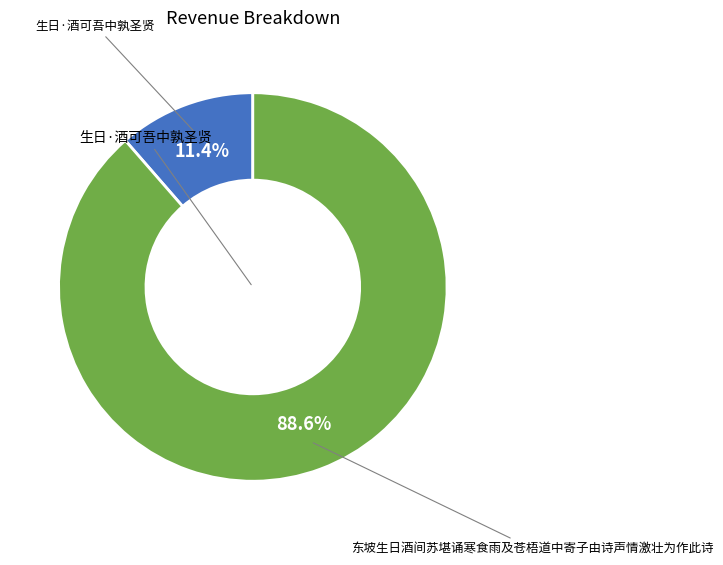

True or false: 东坡生日酒间苏堪诵寒食雨及苍梧道中寄子由诗声情激壮为作此诗 accounts for 99% of the total.

False